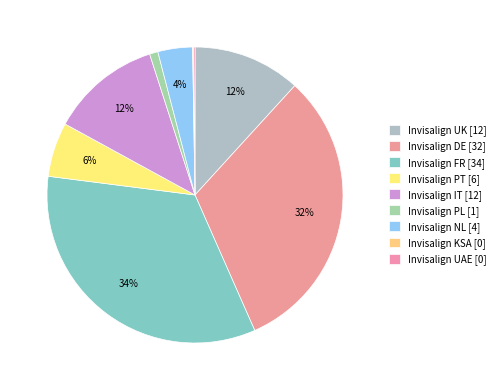

Do Invisalign KSA and Invisalign UAE together represent more than half of the pie?

No